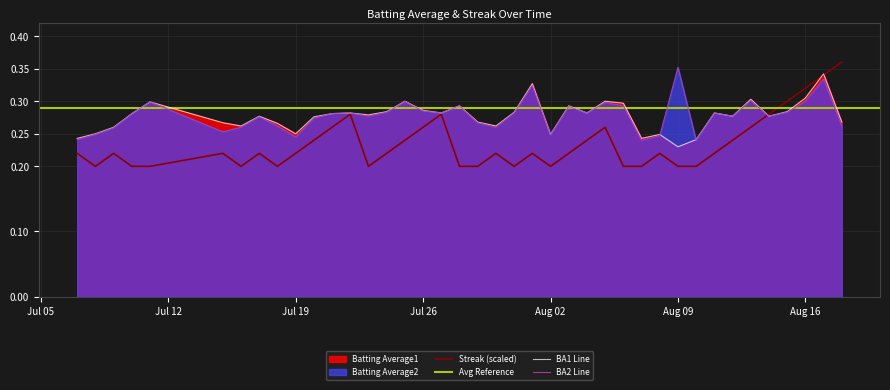

Which series has the widest spread of values?

Streak